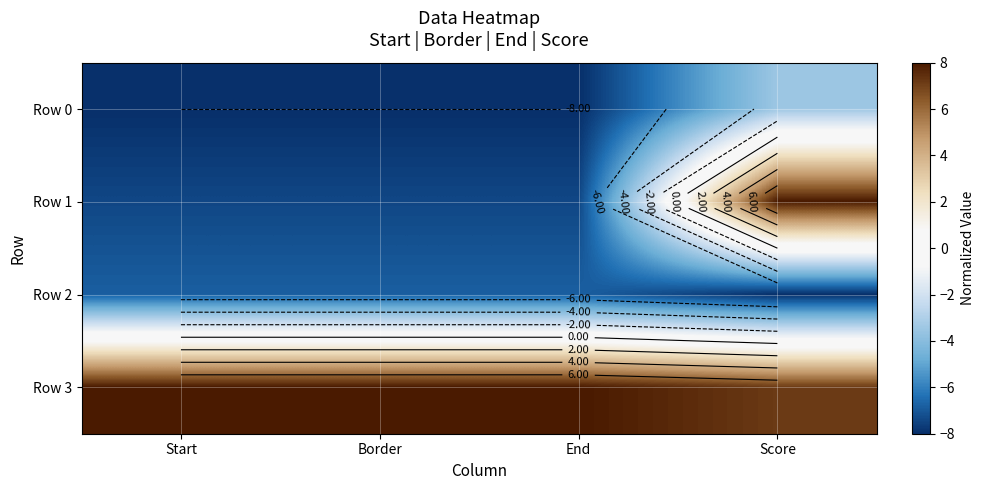

At which category is the sum across all series the highest?

Score